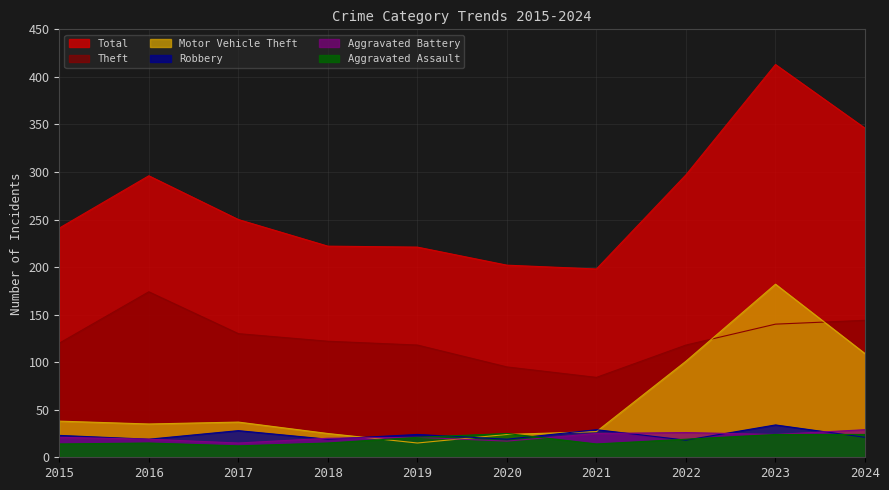

Is it true that Aggravated Battery equals 17 at 2020?

True